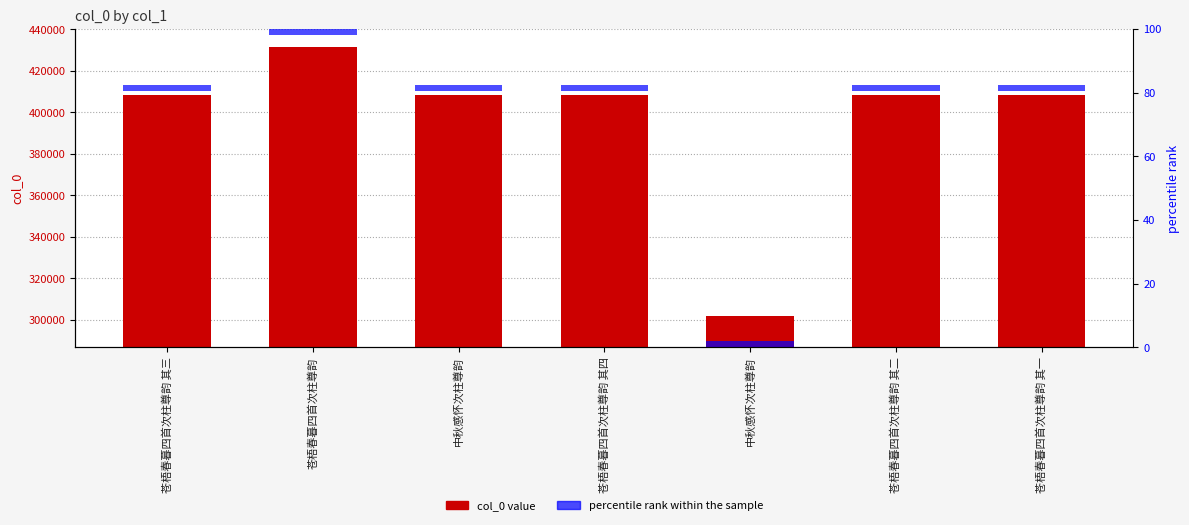

What is the sum of the col_0 values at 中秋感怀次柱尊韵 and 苍梧春暮四首次柱尊韵?

733385